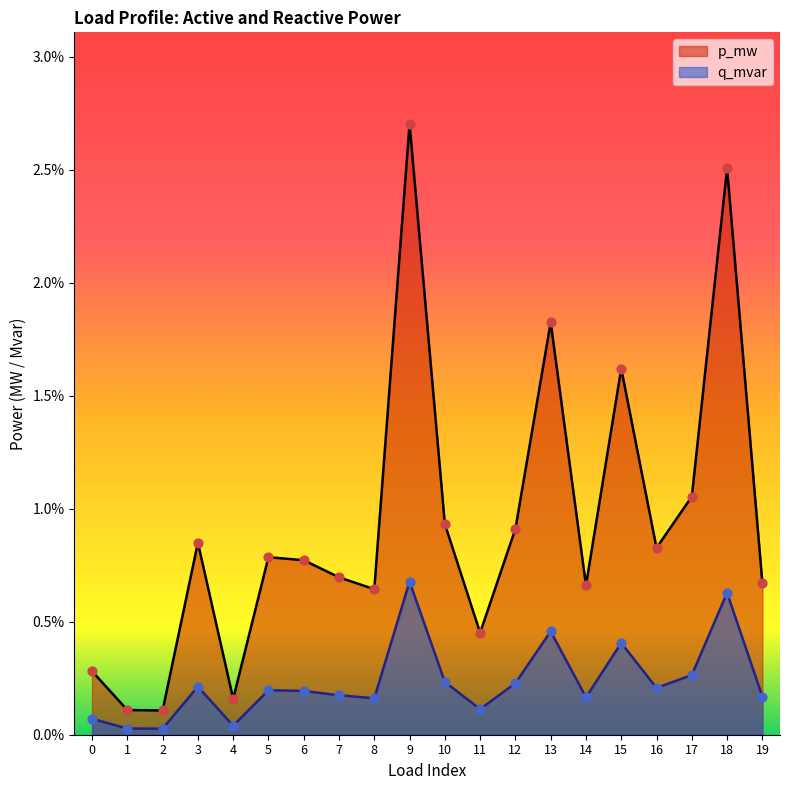

Which series contains the highest Y value?

p_mw